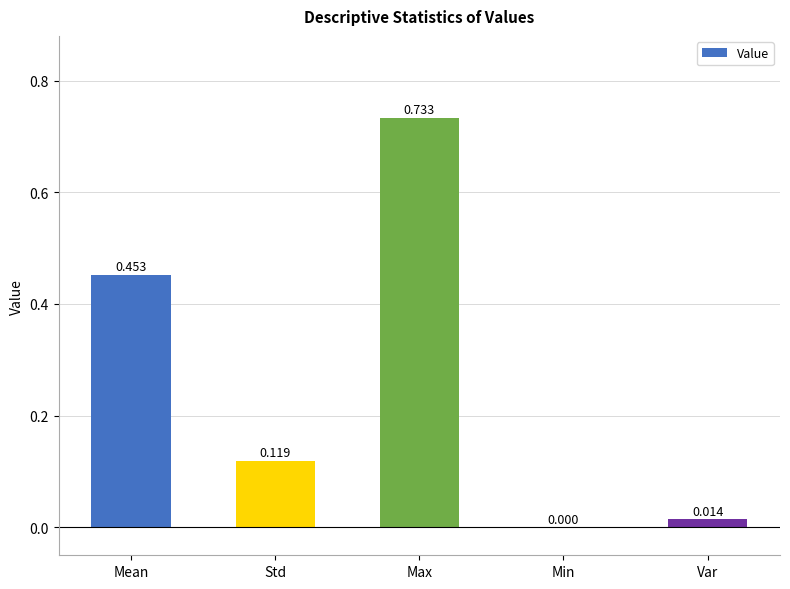

What is the average value?

0.3